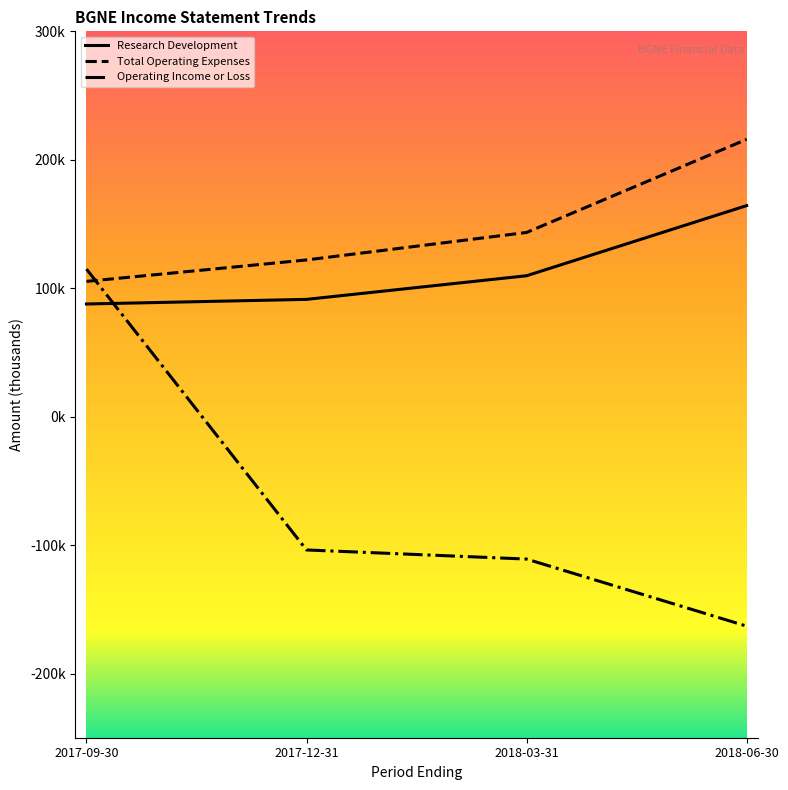

Reading left to right, what are all the values shown in this chart?

Research Development: 2017-09-30=87700	2017-12-31=91300	2018-03-31=109700	2018-06-30=164300
Total Operating Expenses: 2017-09-30=105300	2017-12-31=122000	2018-03-31=143400	2018-06-30=215900
Operating Income or Loss: 2017-09-30=114900	2017-12-31=-103800	2018-03-31=-110900	2018-06-30=-163100